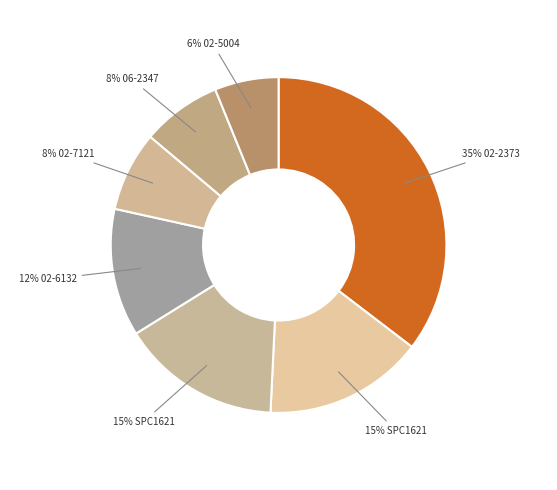

Count the number of slices in the pie.

7